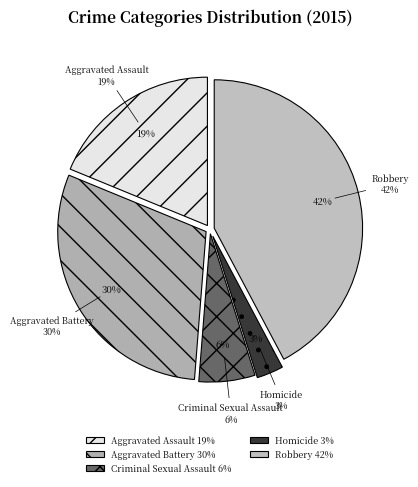

Approximately how many times larger is the value at Aggravated Assault compared to Aggravated Battery?

0.6